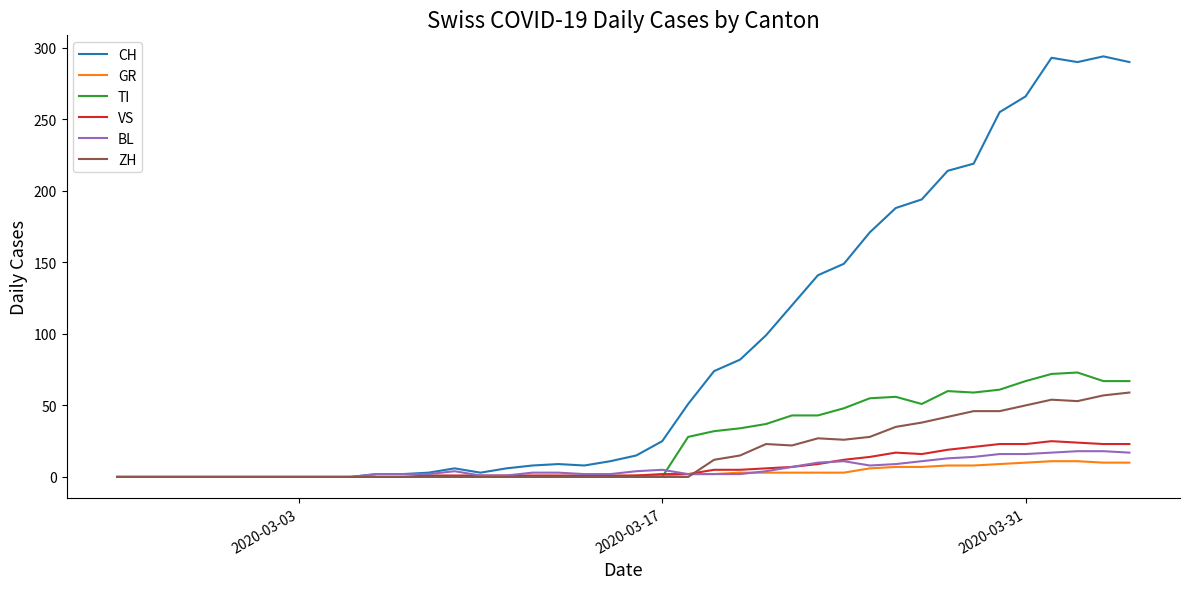

At how many categories does at least one series exceed 17?

19